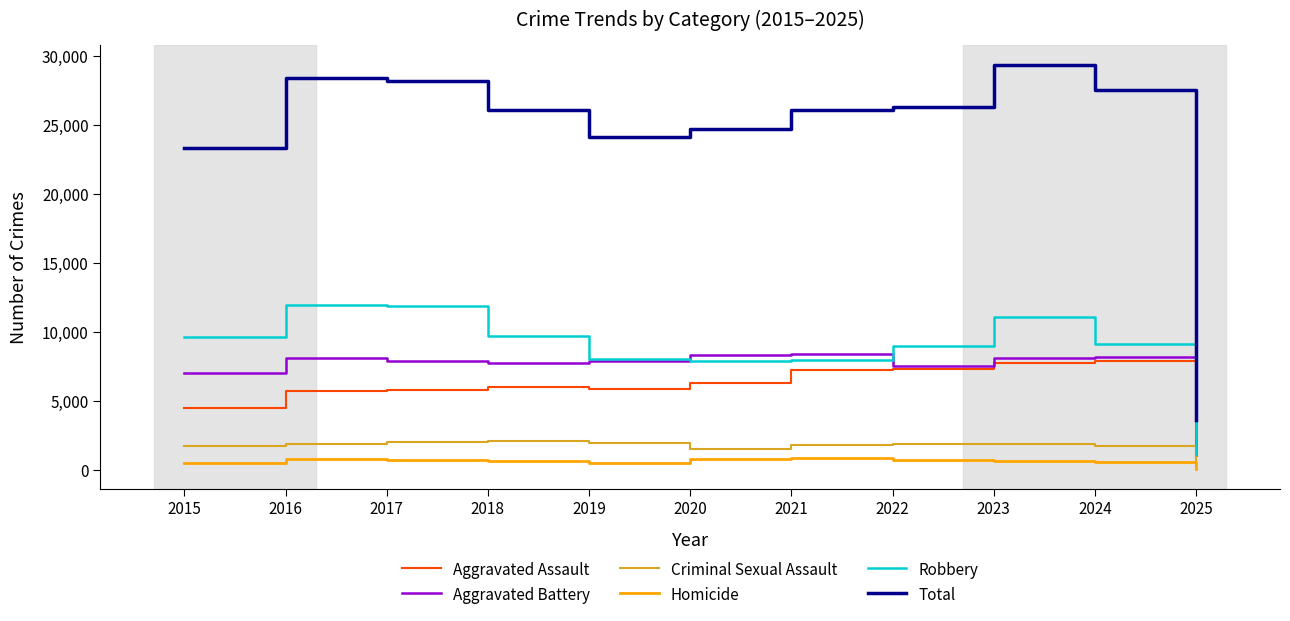

Which series has the widest spread of values?

Total